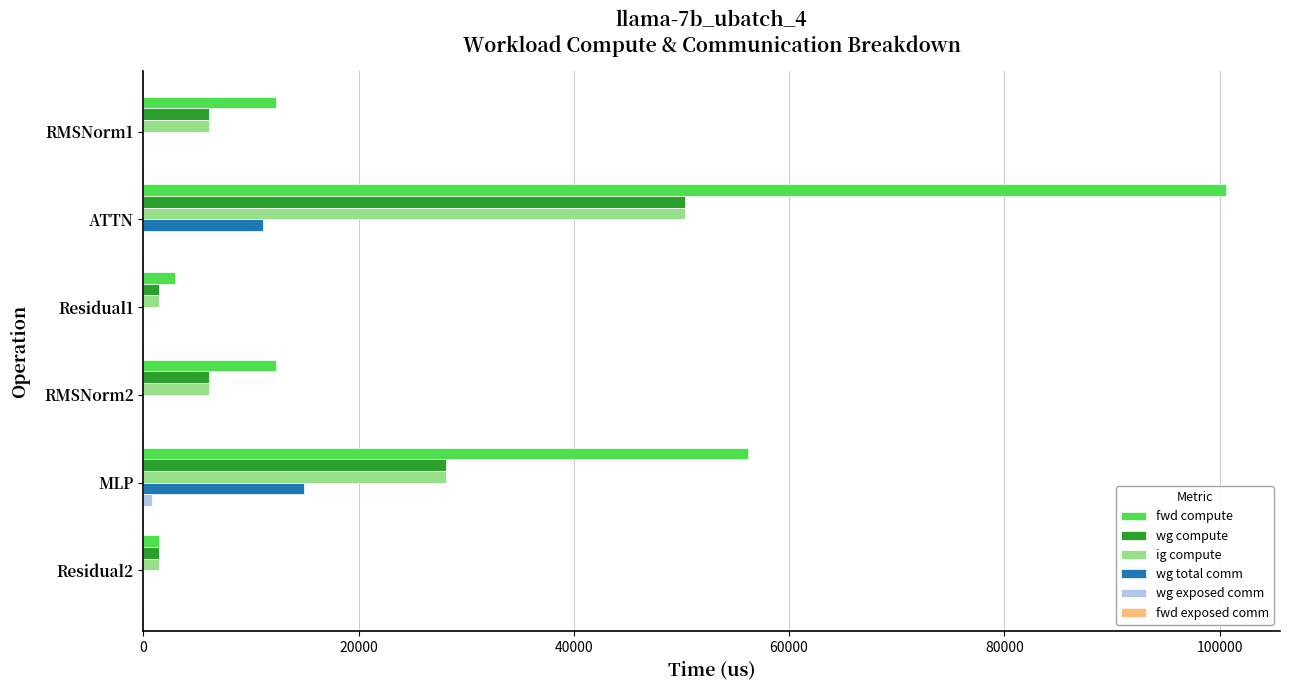

At which label is wg compute closest to 25881?

MLP